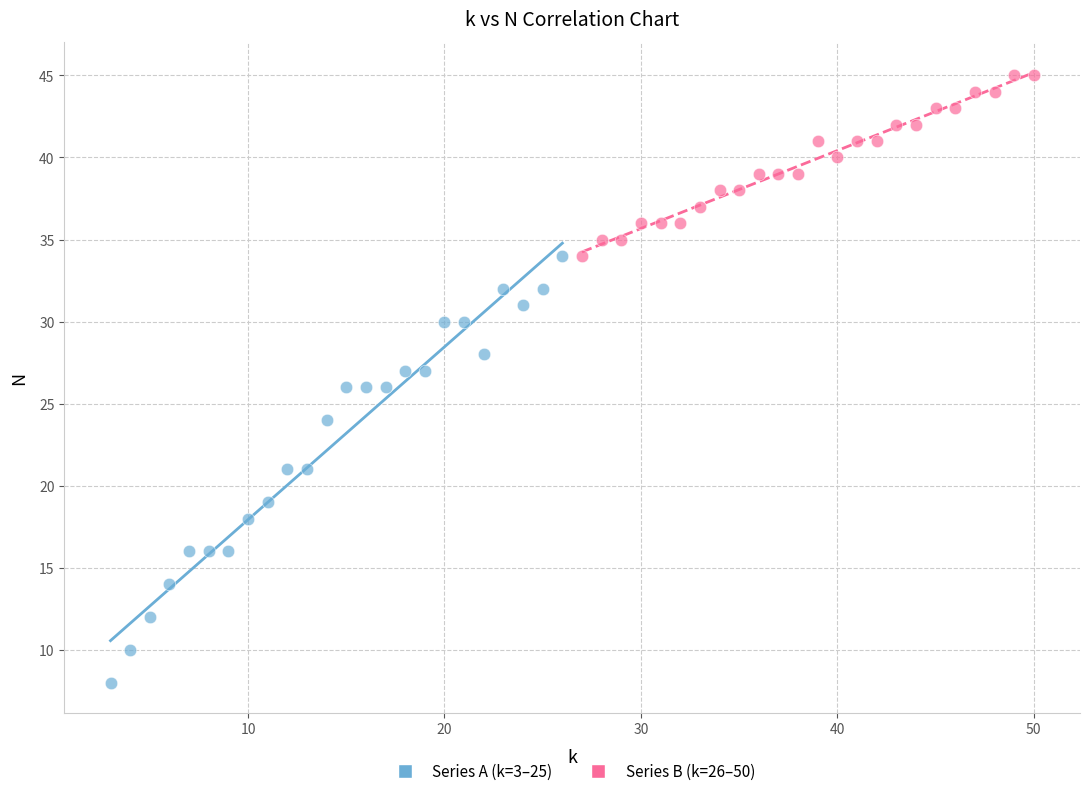

Which series reaches the minimum Y coordinate?

Series A (k=3–25)